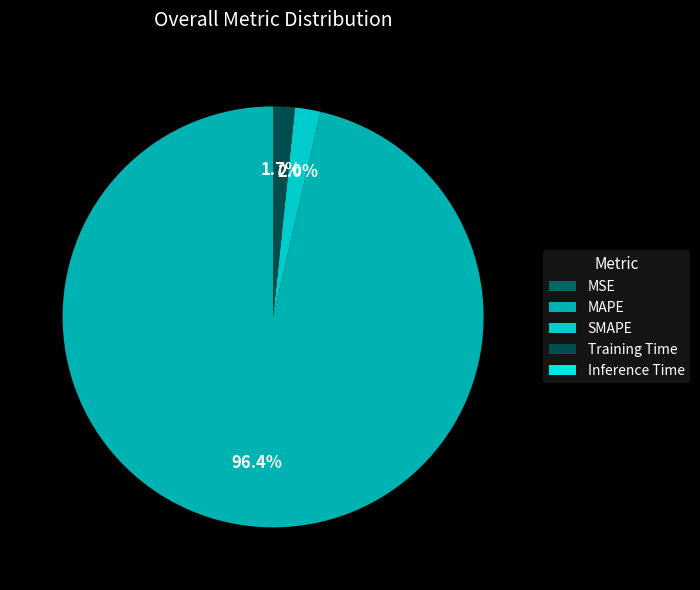

To the nearest percent, what is the difference between the largest and smallest slice percentages?

96%